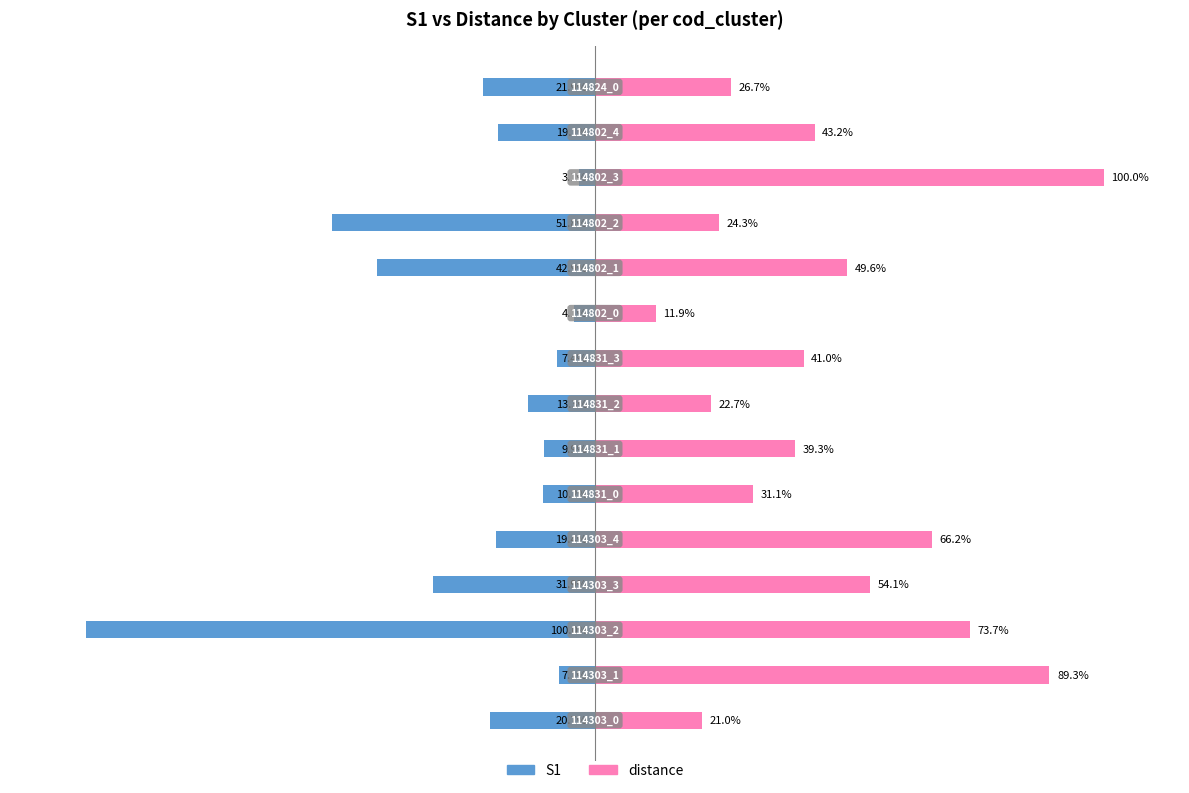

How many distinct data groups are displayed?

2